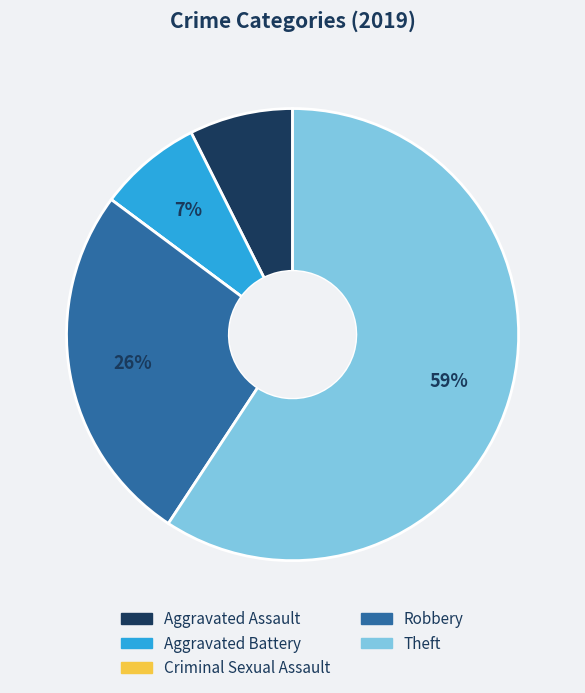

To the nearest percent, what is the combined percentage of Robbery and Aggravated Assault?

33%